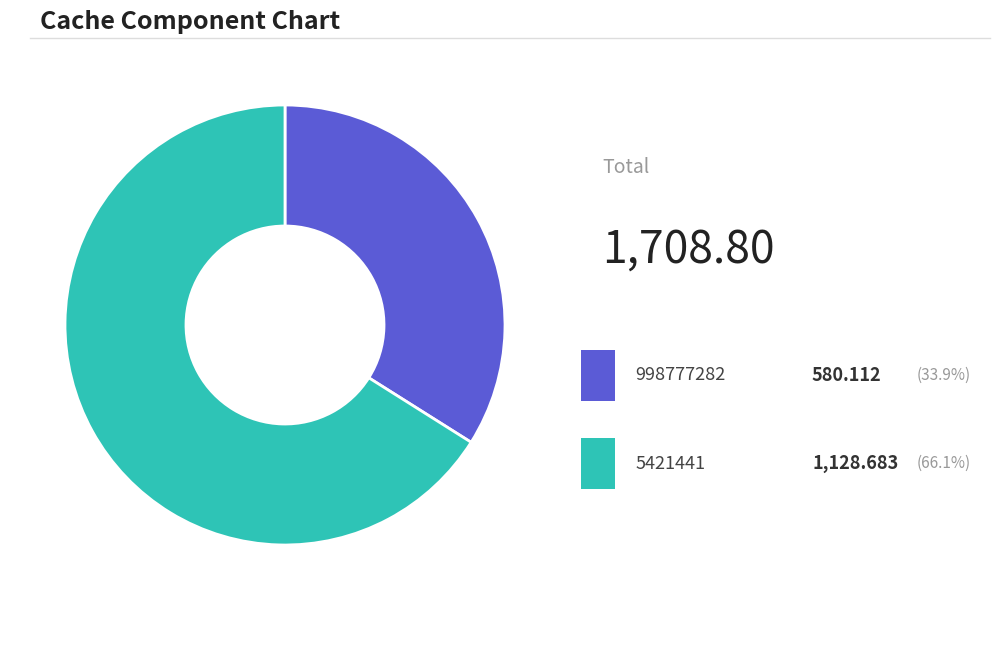

Does any single category account for the majority?

Yes